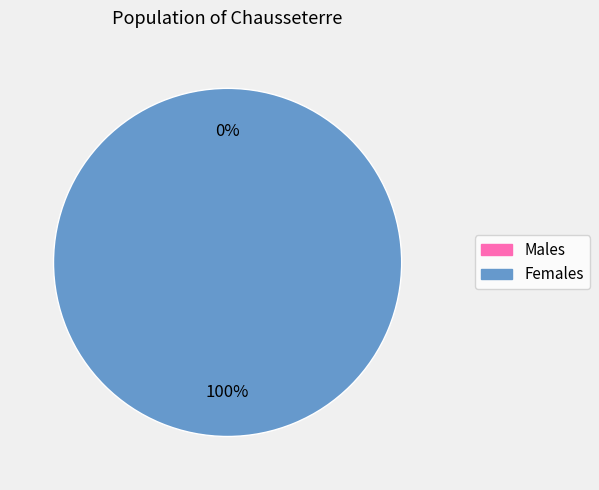

Combined, what portion of the pie is 1 and 0?

100.0%